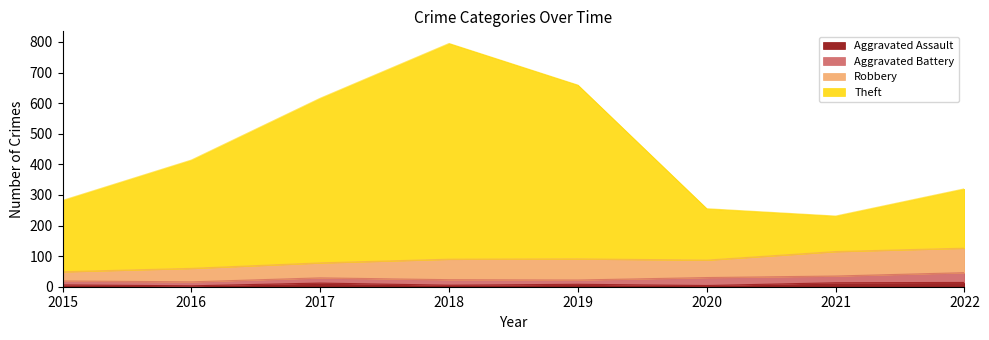

True or false: Theft and Aggravated Assault intersect in this chart.

False